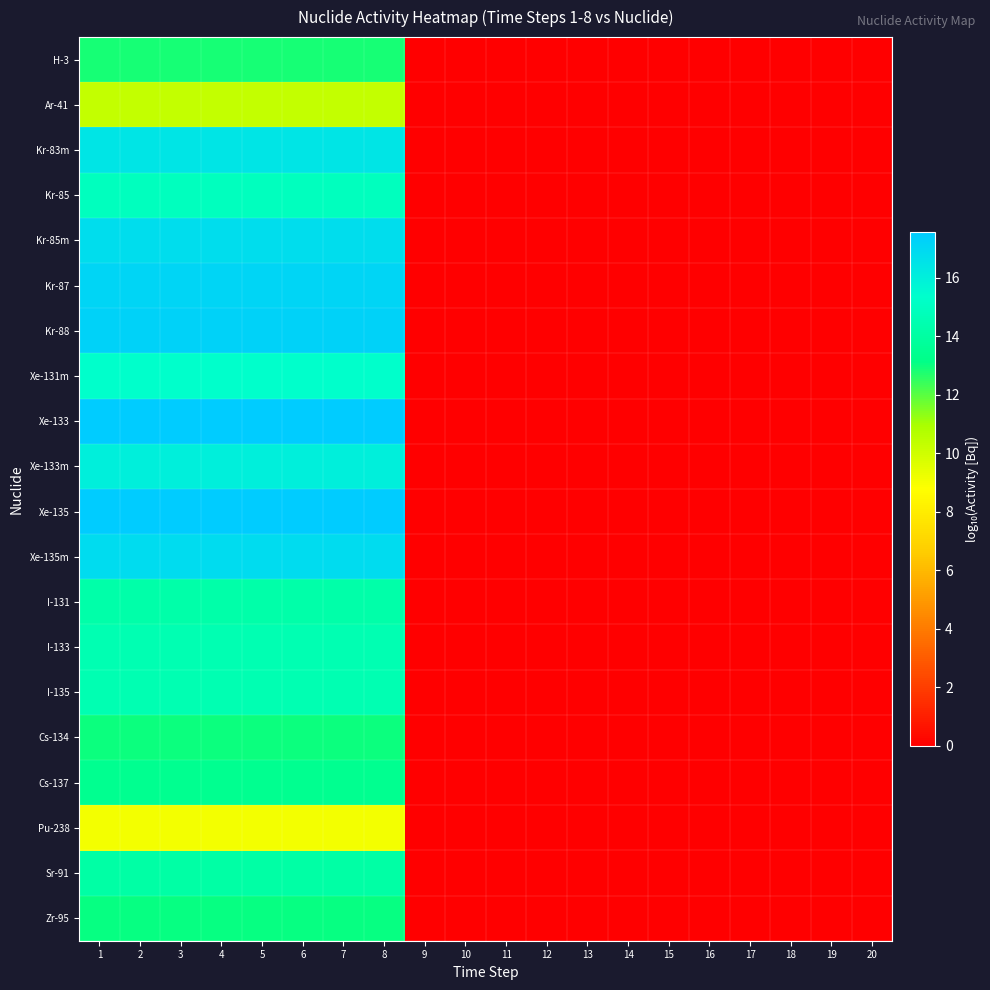

At 11, list the series in order from smallest to largest.

H-3, Ar-41, Kr-83m, Kr-85, Kr-85m, Kr-87, Kr-88, Xe-131m, Xe-133, Xe-133m, Xe-135, Xe-135m, I-131, I-133, I-135, Cs-134, Cs-137, Pu-238, Sr-91, Zr-95